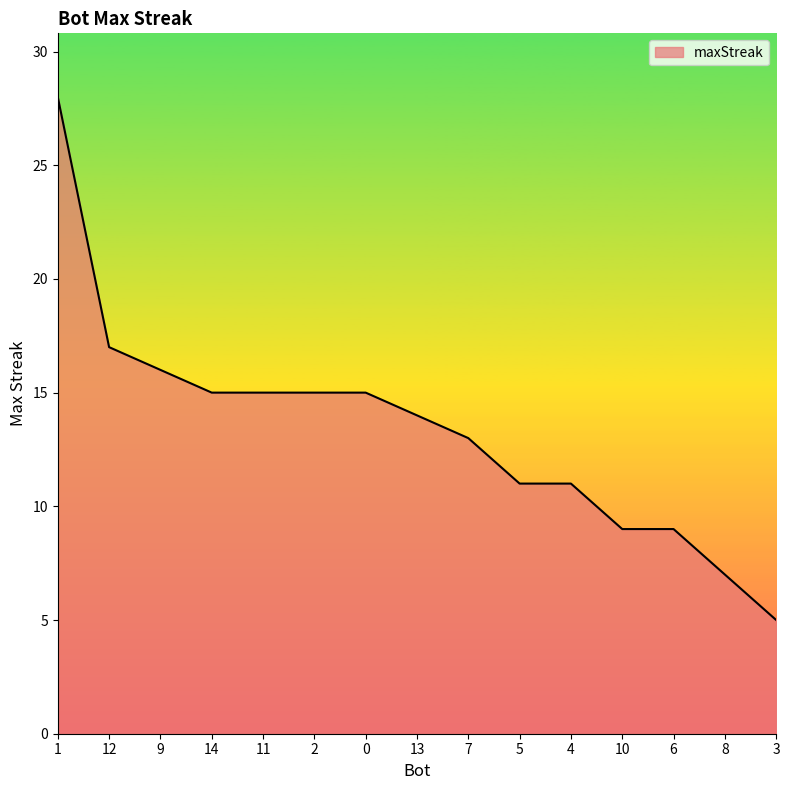

What is the difference between the maximum and minimum values?

23